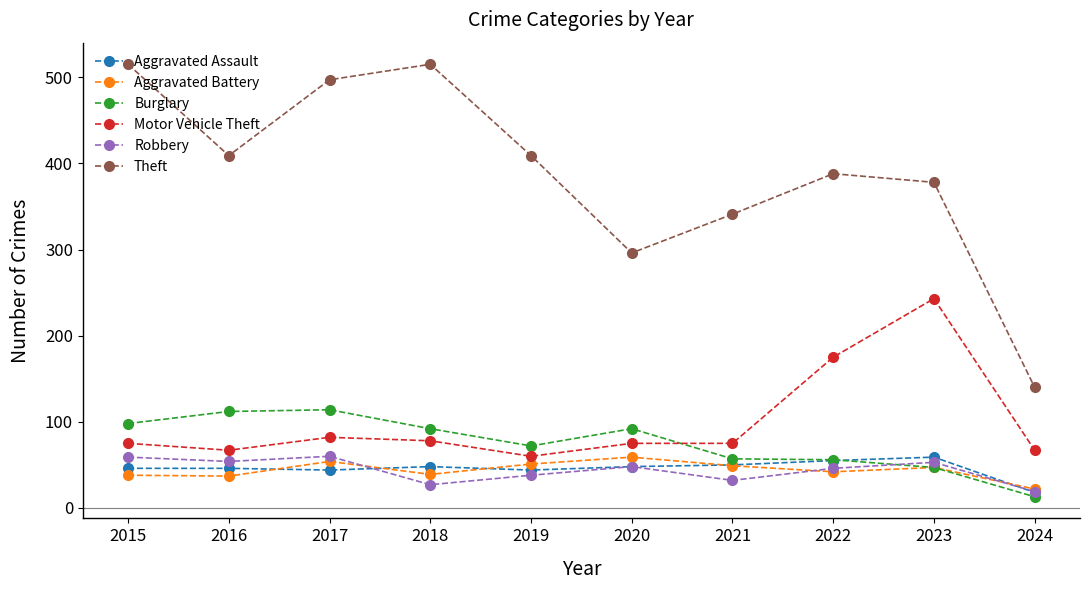

Does the chart have visible grid lines?

No